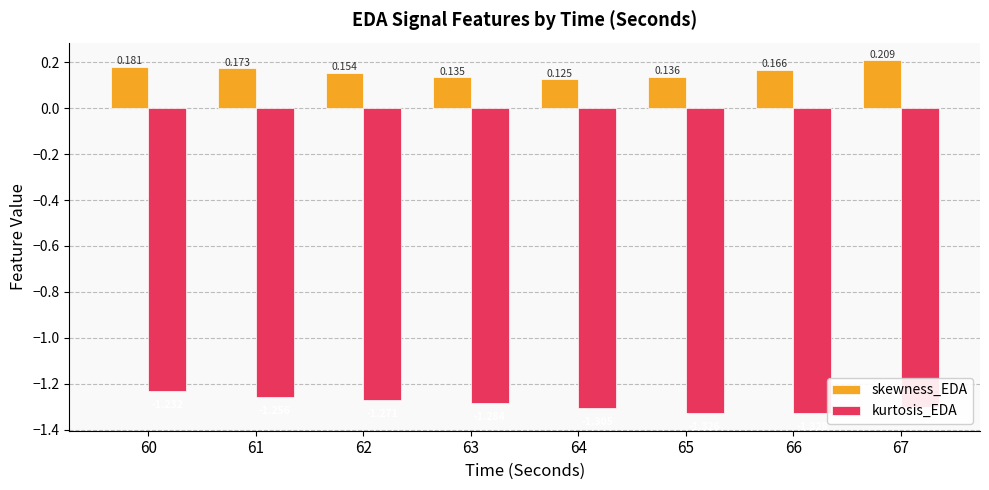

List the labels in order of skewness_EDA value, largest first.

67, 60, 61, 66, 62, 65, 63, 64